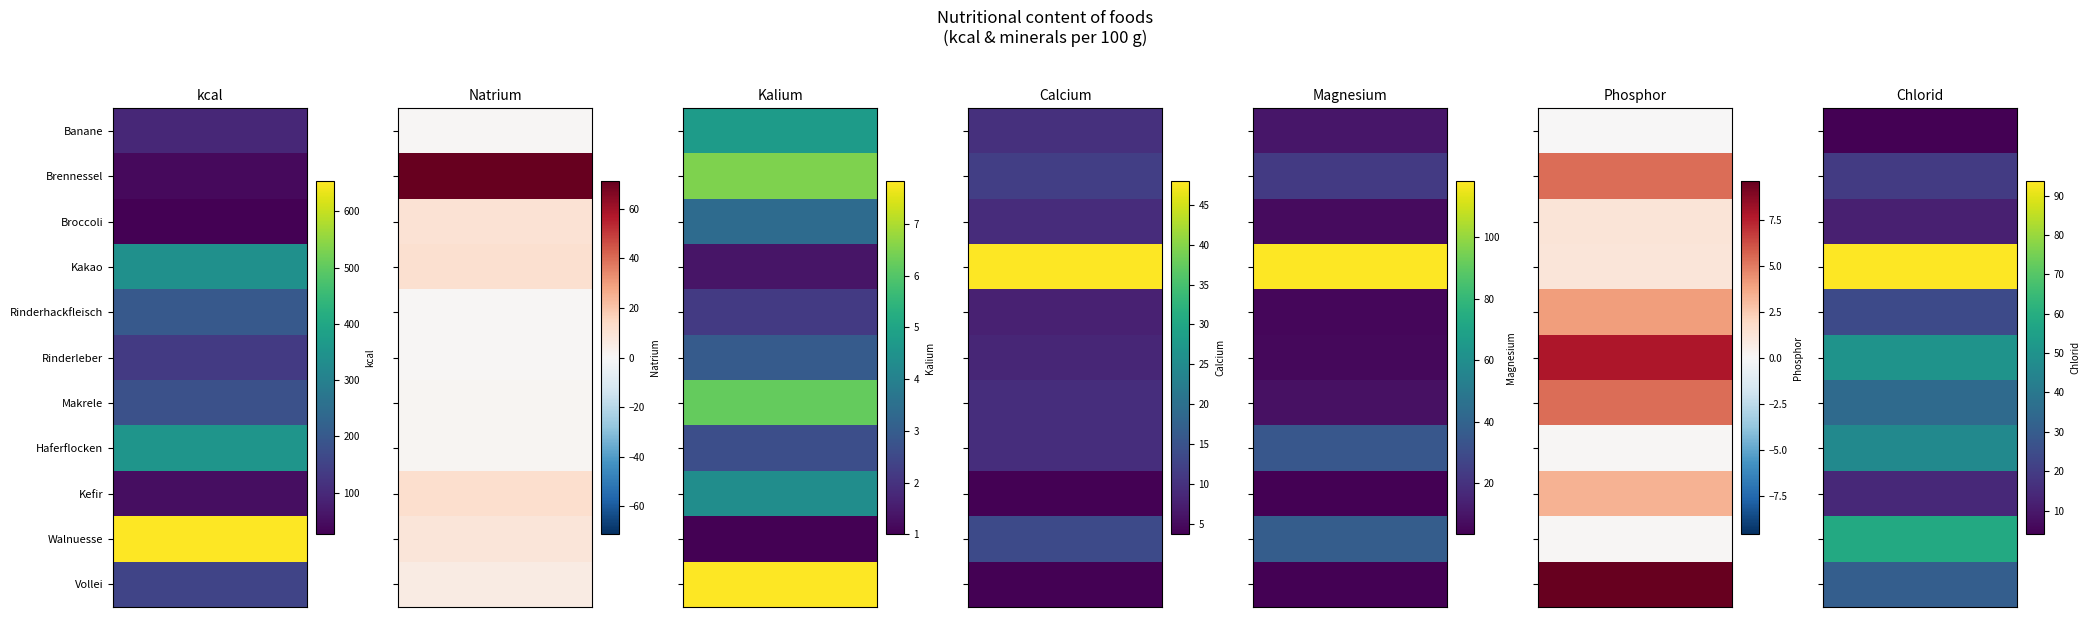

At which label is Broccoli closest to 13?

6